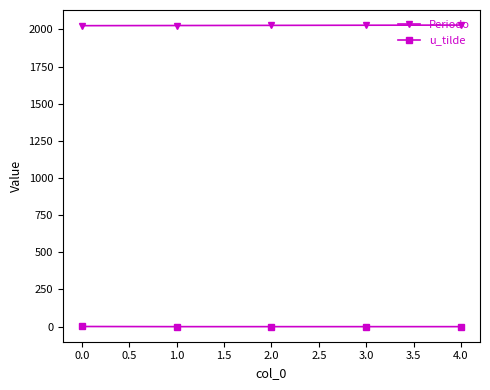

The value of Periodo at 3.0 is 2028. True or false?

True